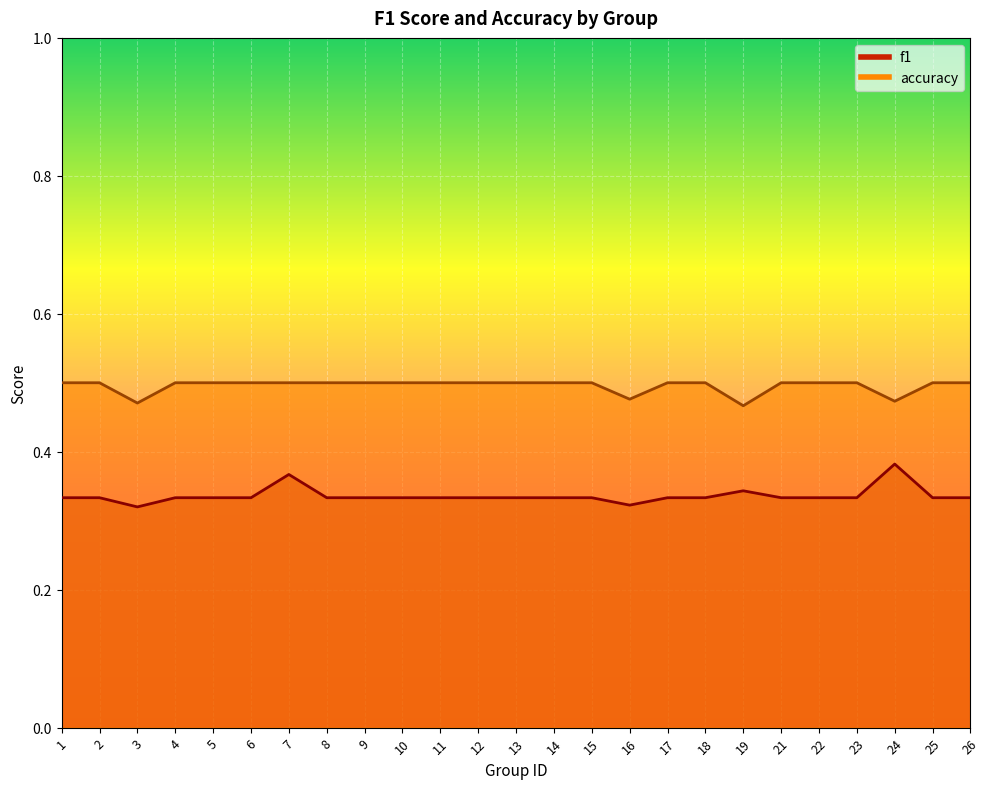

What is the value of the f1 point at the 19th from the left?

0.3